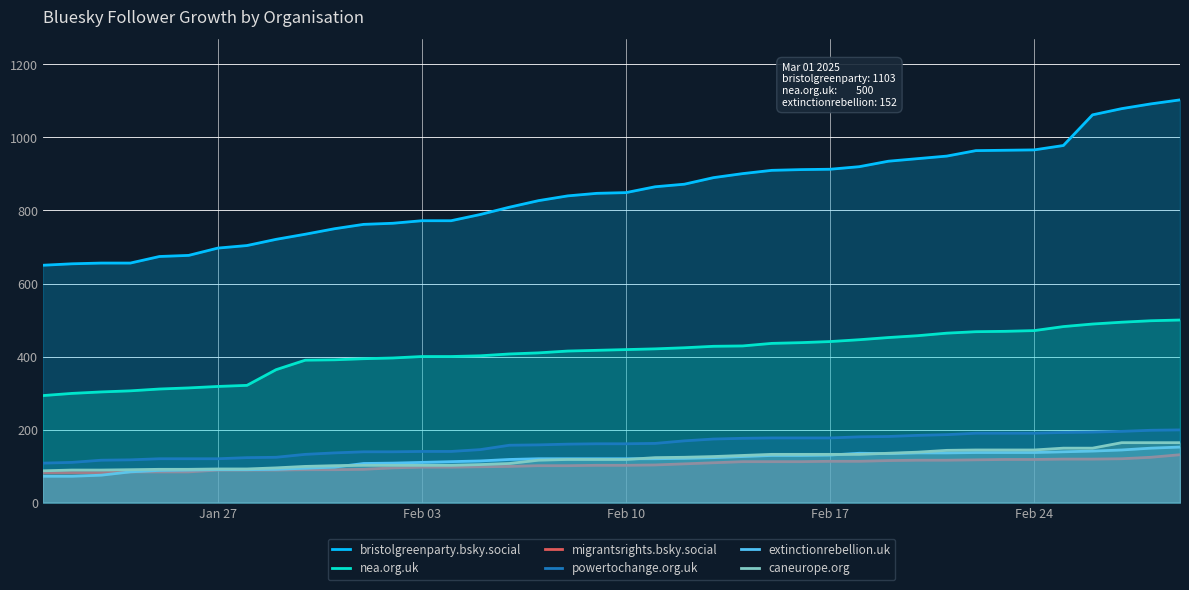

How many values in the extinctionrebellion.uk series exceed 120?

18